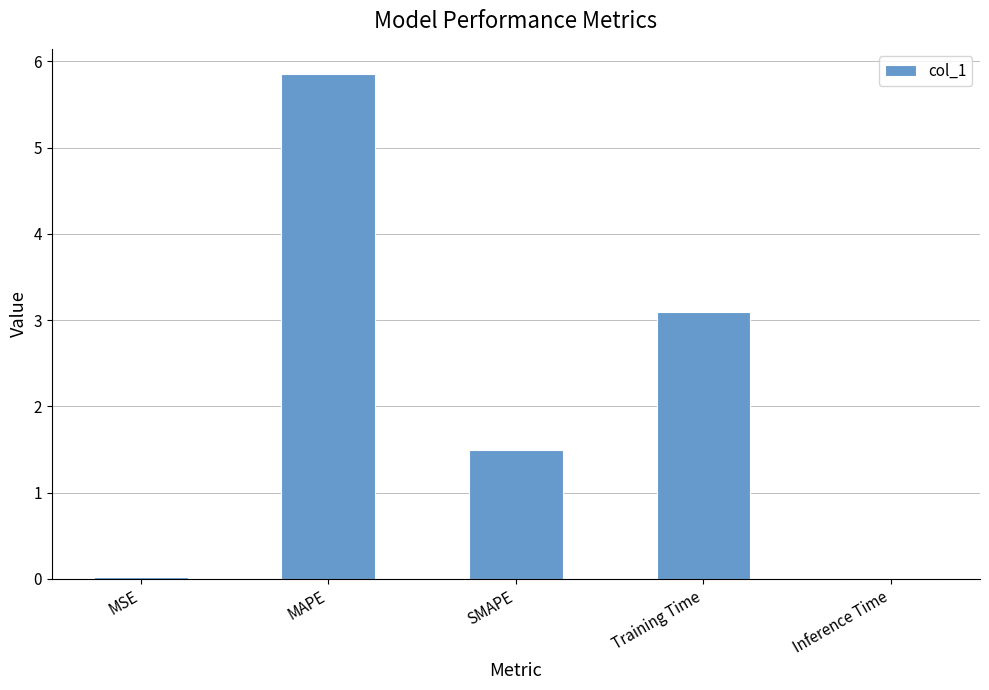

What is the maximum value shown in the chart?

5.9